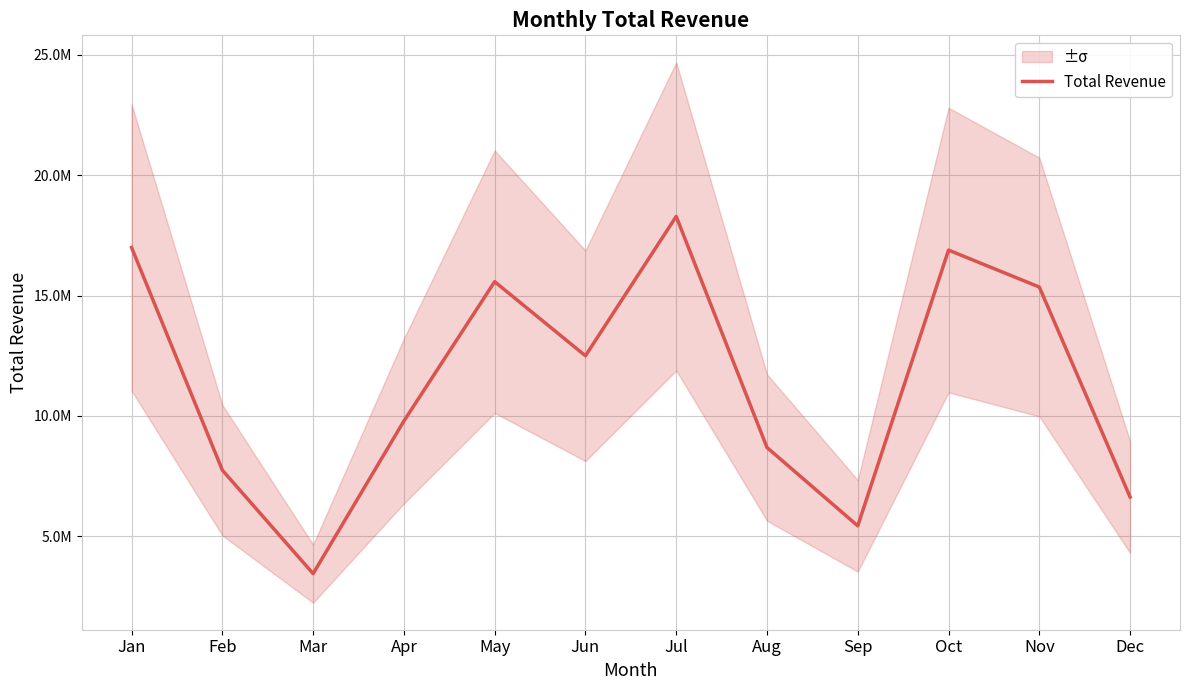

What is the value of the 6th point from the left?

12498825.1